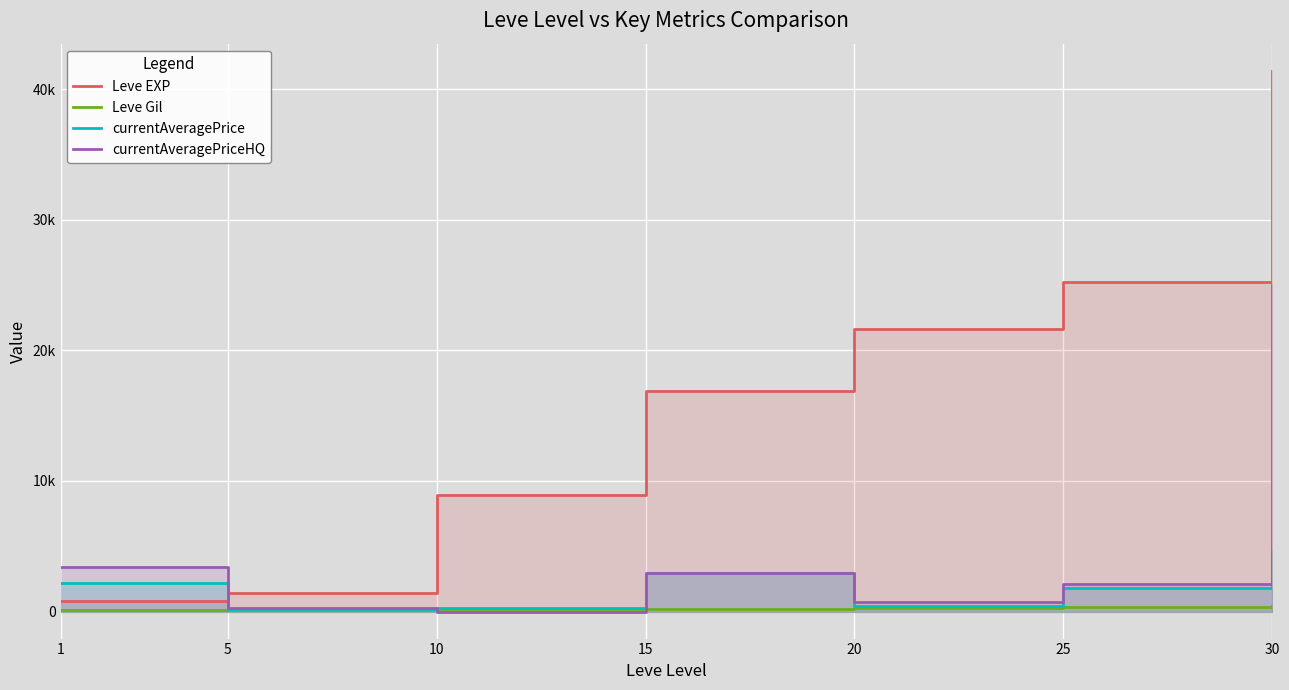

True or false: Leve Gil and Leve EXP cross at least once.

False